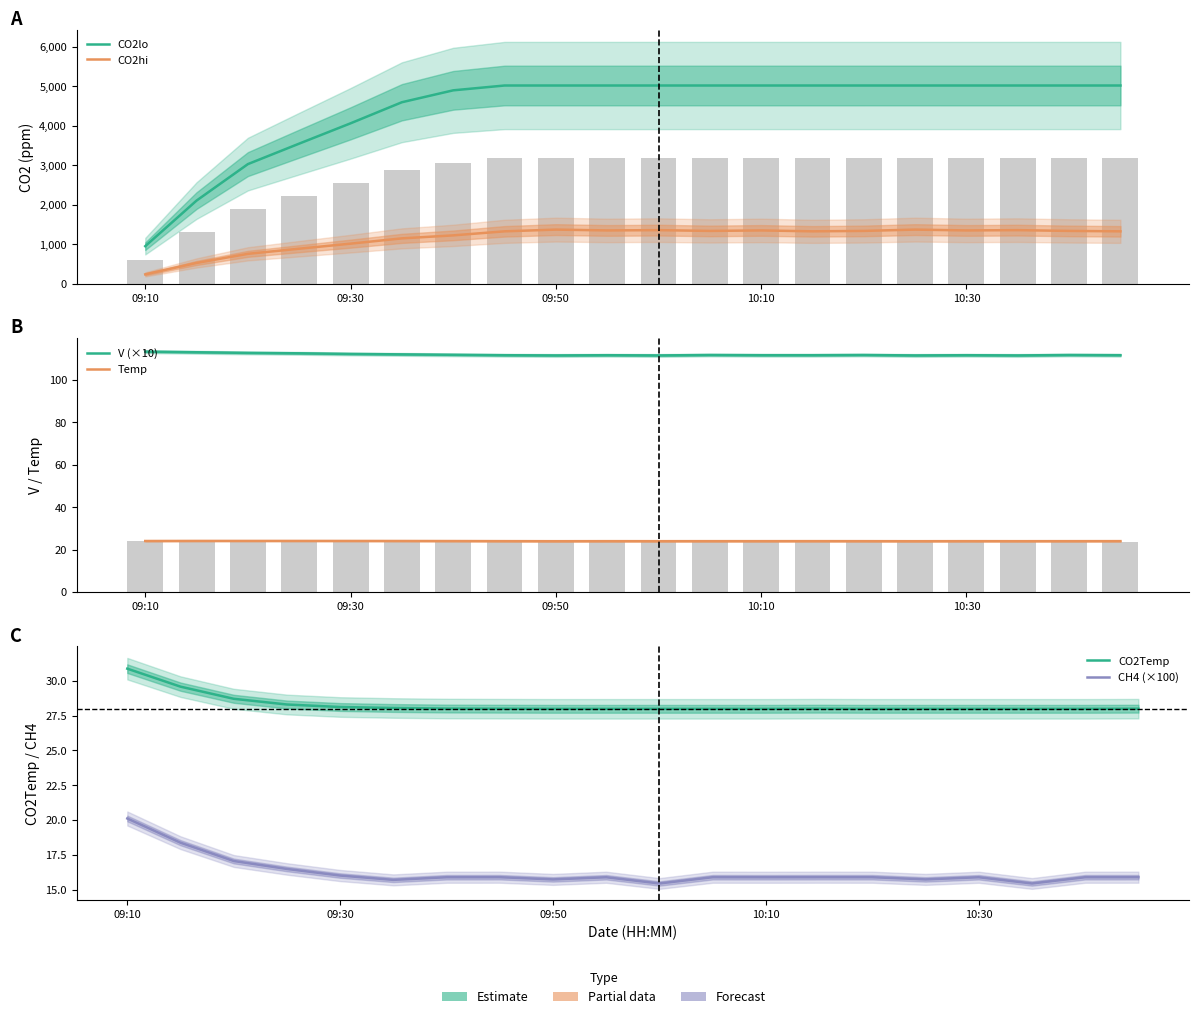

Which series has the largest range (max minus min)?

CO2lo